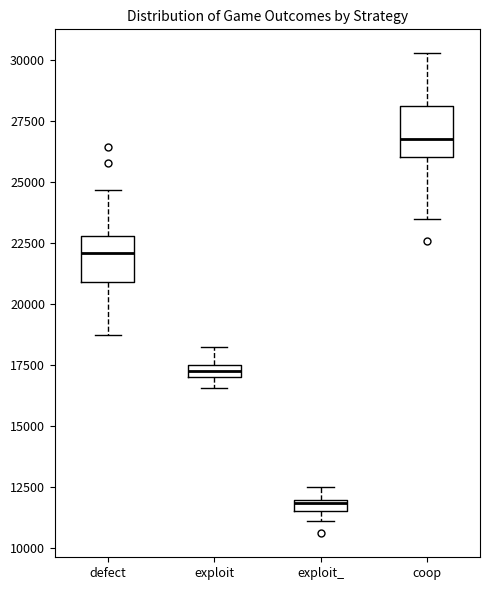

Which box's median line is the highest?

coop